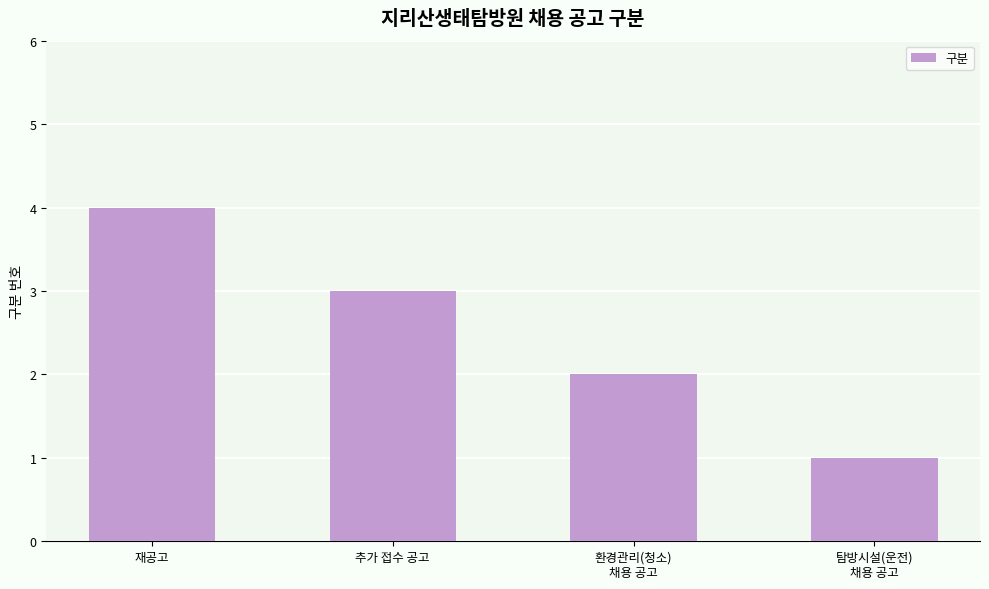

What is the ratio of the value at 환경관리(청소)
채용 공고 to the value at 탐방시설(운전)
채용 공고?

2.0